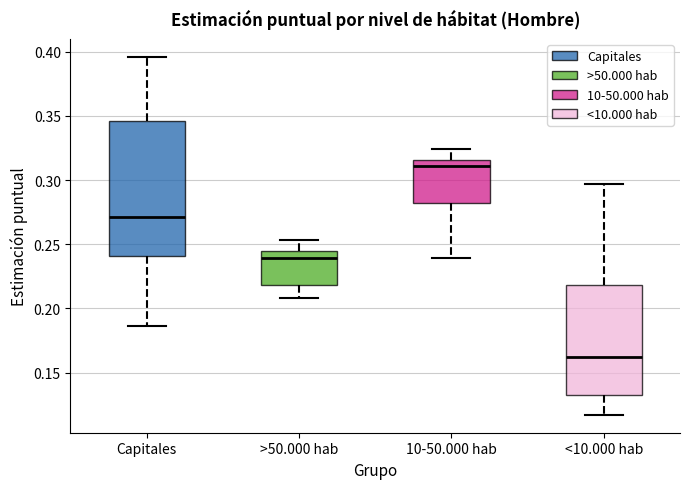

Which box's median line is the highest?

10-50.000 hab